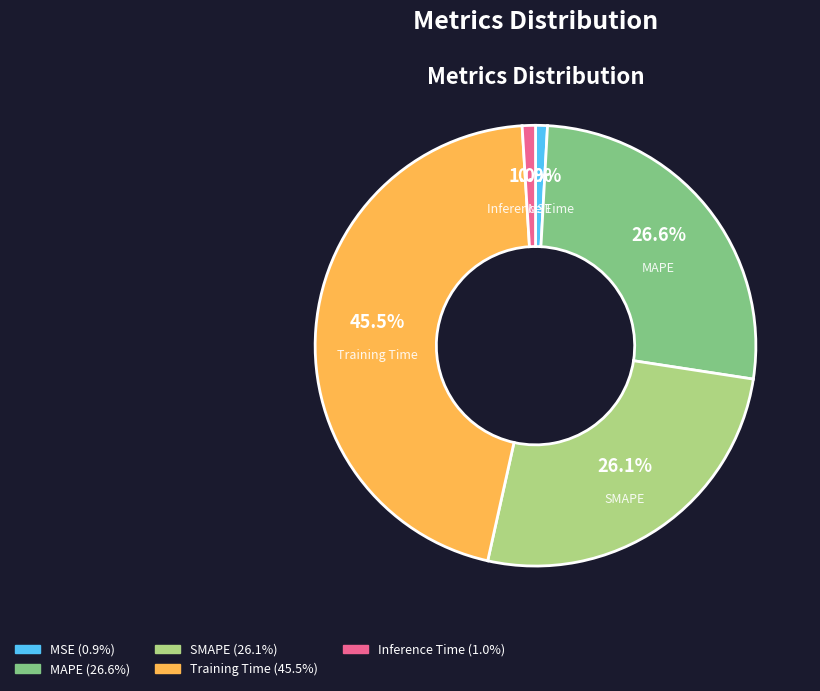

What is the largest slice in the pie chart?

Training Time